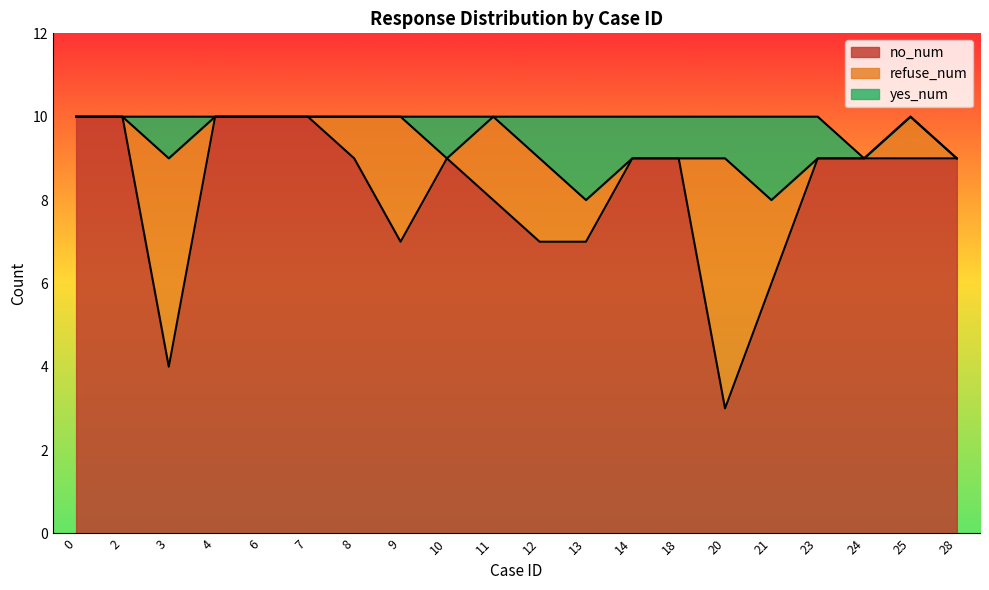

Is the value of refuse_num at 11 greater than the value of no_num at 28?

No